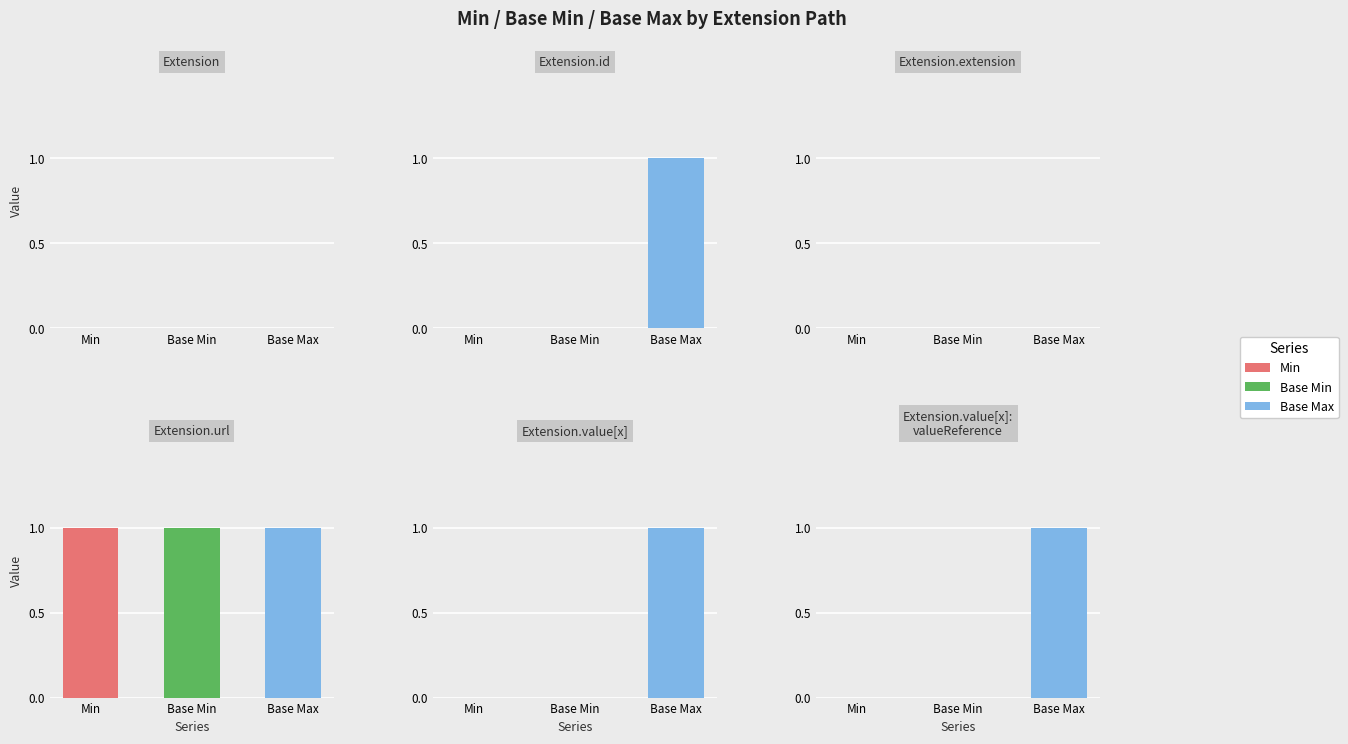

Is it true that Base Min equals 0 at Extension.id?

True